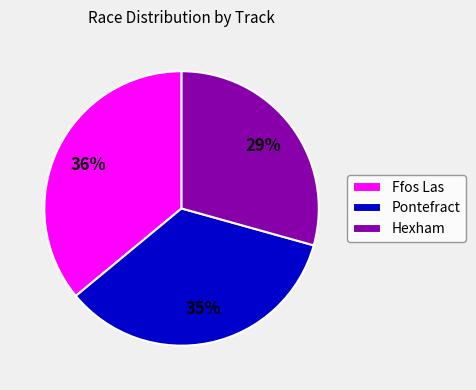

Is there any slice that represents more than half of the pie?

No